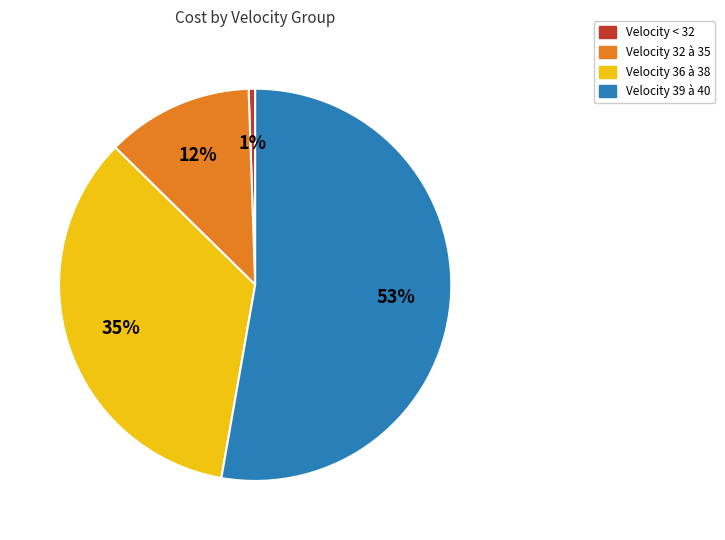

To the nearest percent, what is the average slice percentage?

25%